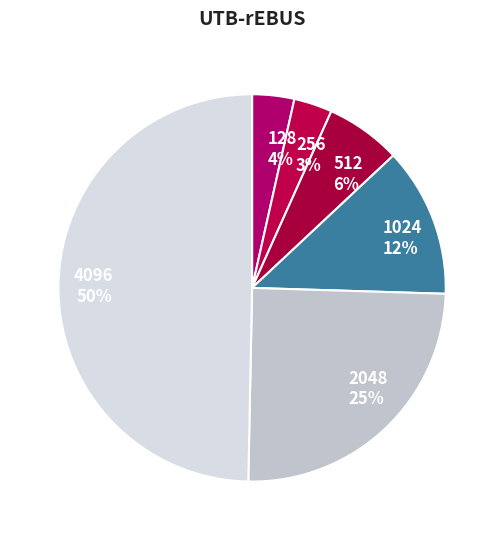

To the nearest percent, what is the difference between the 1024 and 512 slice percentages?

6%